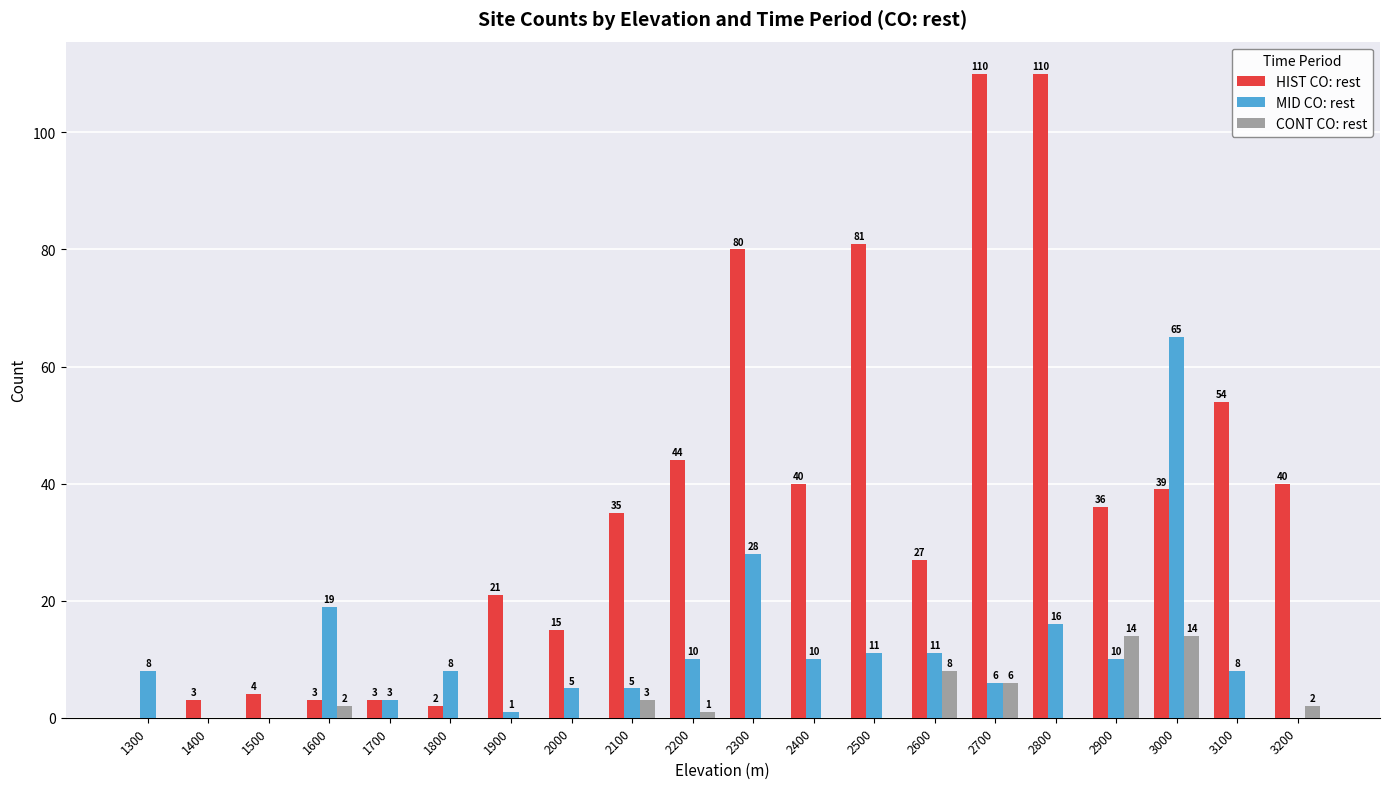

What is the maximum value shown in the chart?

110